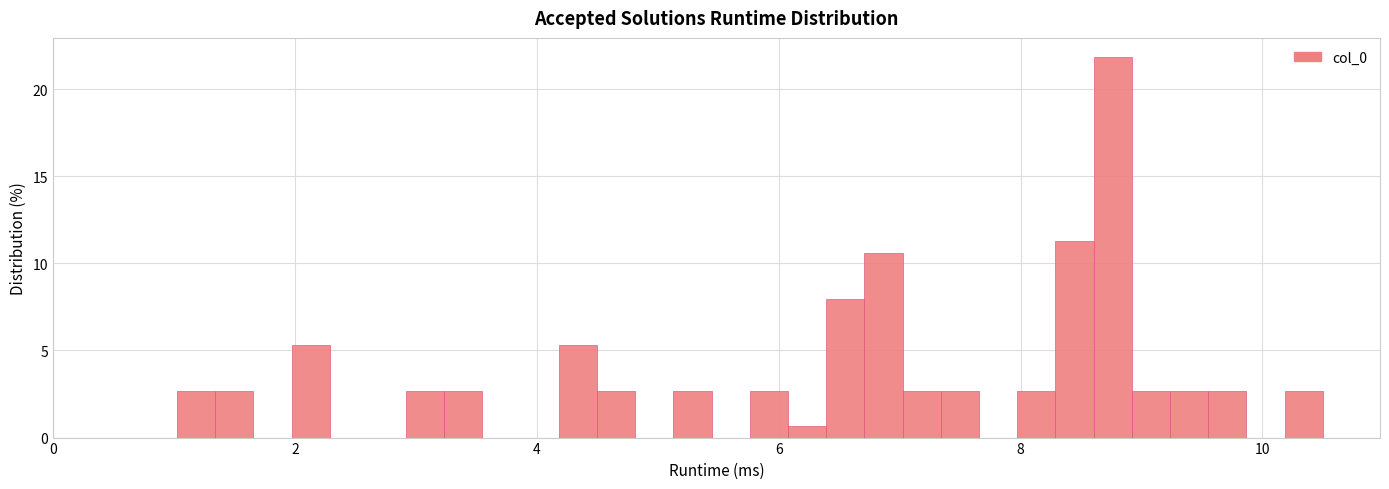

Read against the x-axis, roughly where is the centre of the tallest bar?

8.8